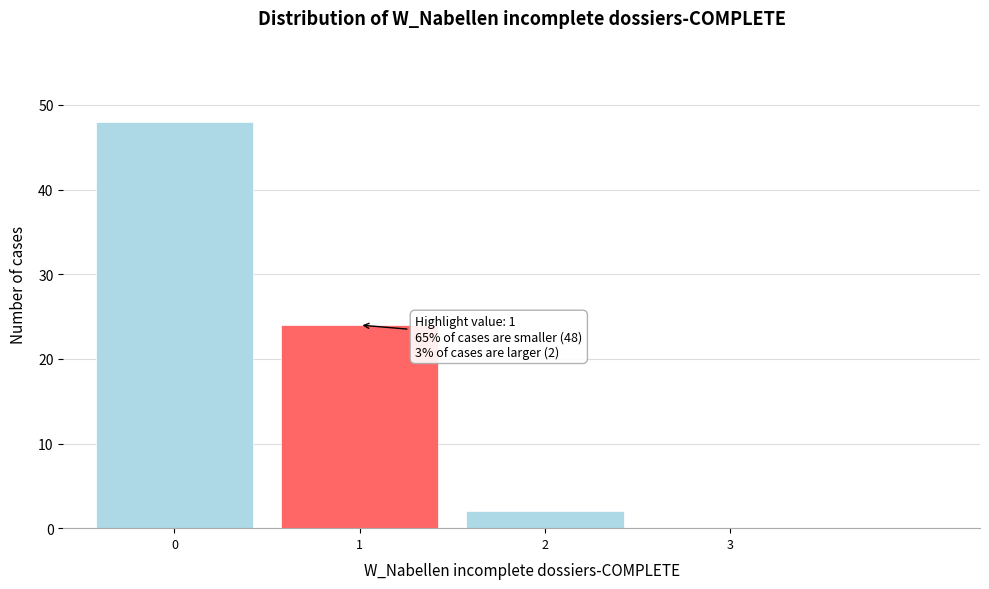

Reading left to right, transcribe all the data shown in this chart.

0=48	1=24	2=2	3=0